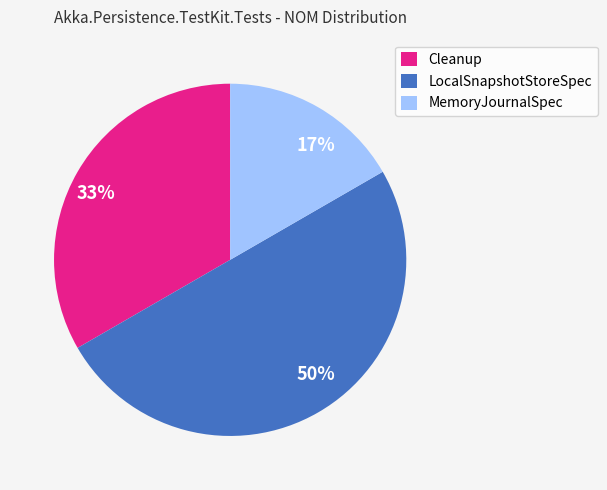

To the nearest percent, what portion does LocalSnapshotStoreSpec represent?

50%